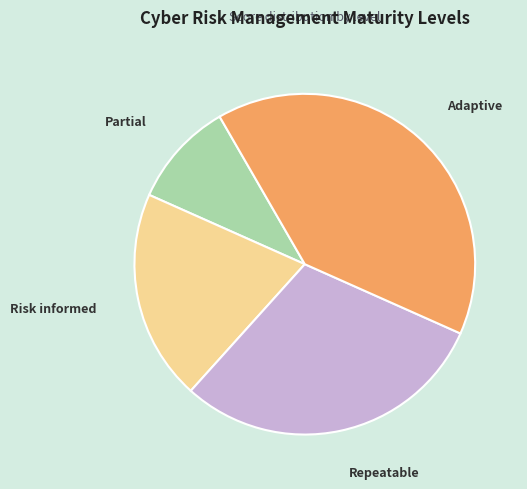

Rank the categories by value from highest to lowest.

Adaptive, Repeatable, Risk informed, Partial